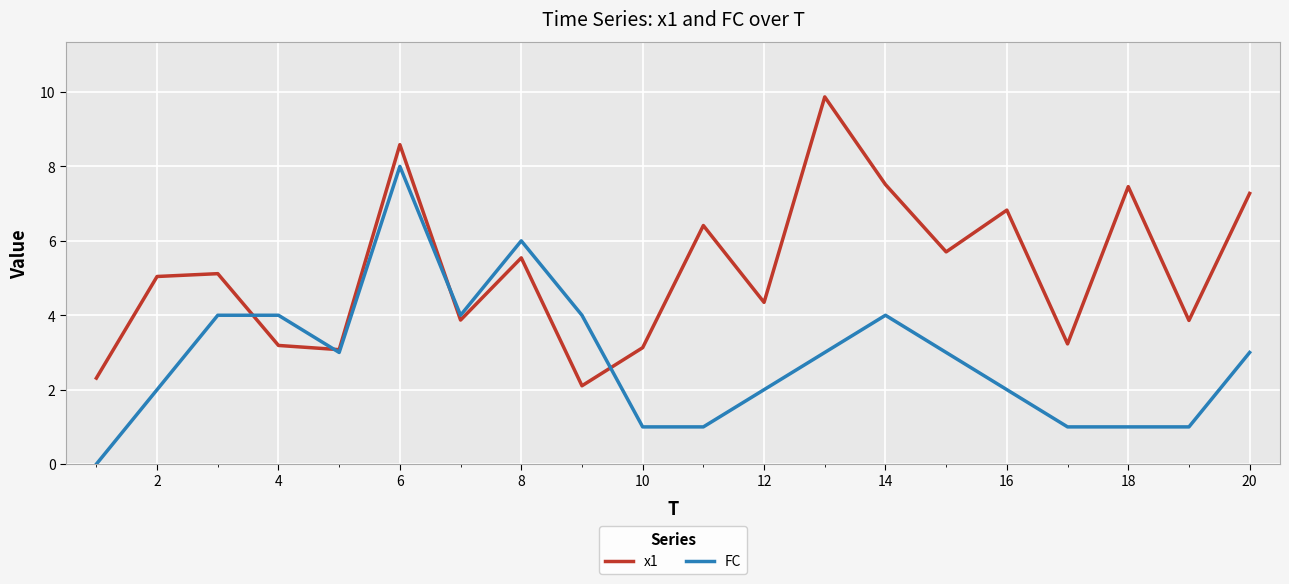

How many intersections are there between FC and x1?

4